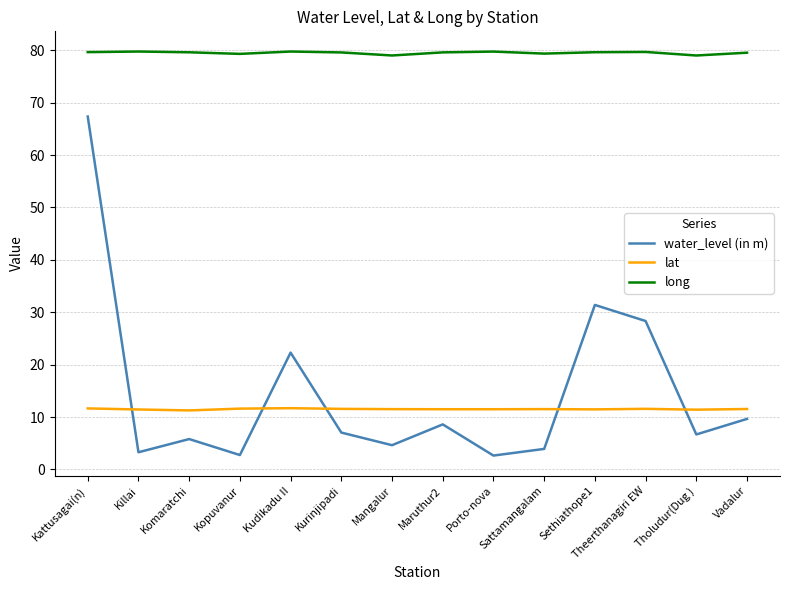

What is the total value across all series at Maruthur2?

99.7